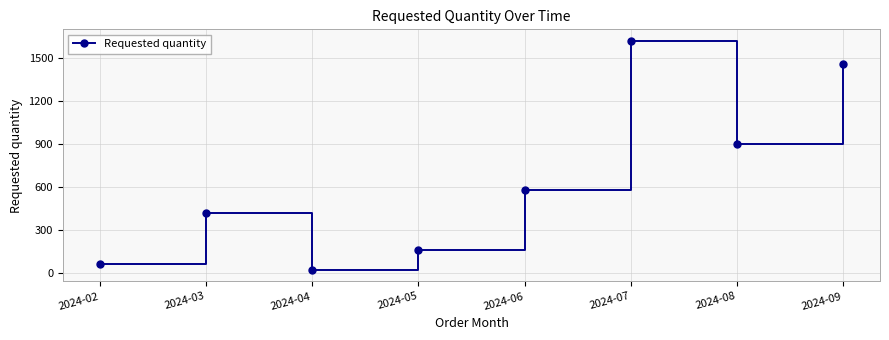

How many points are higher than both their immediate neighbors (excluding endpoints)?

2